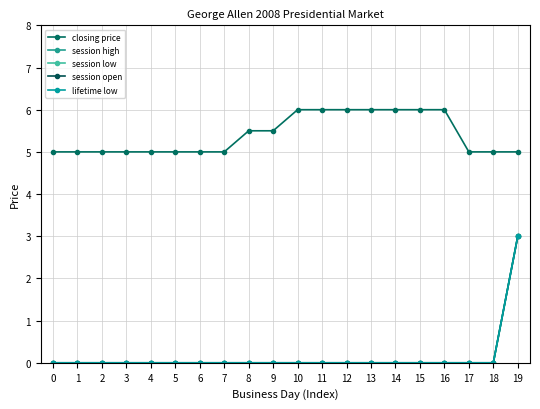

True or false: session low and lifetime low cross at least once.

False